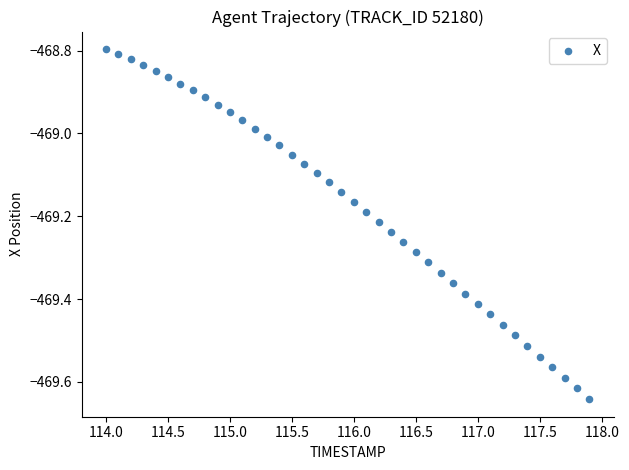

What is the range of Y values (max minus min)?

0.8